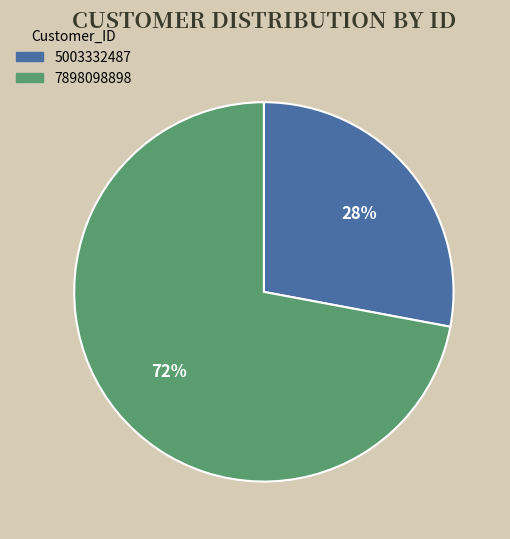

Count the number of slices in the pie.

2